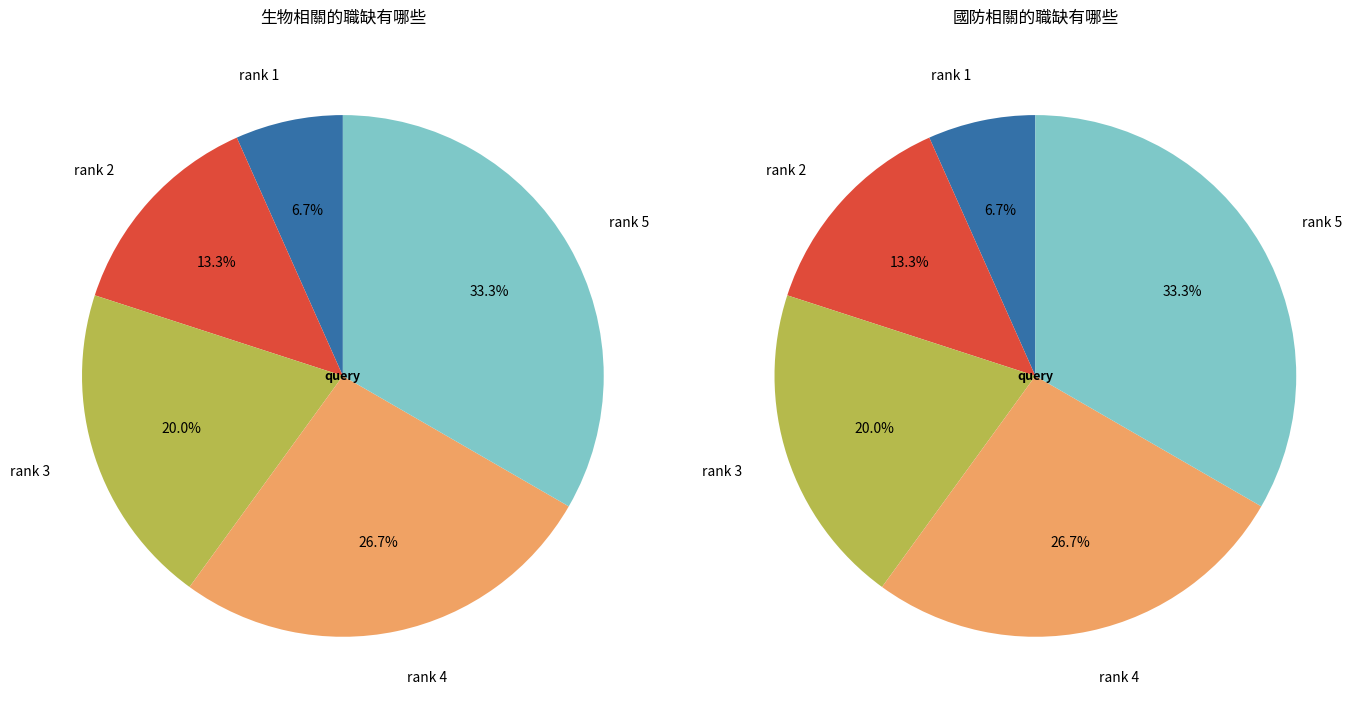

The rank 5 slice represents 23% of the pie. True or false?

False